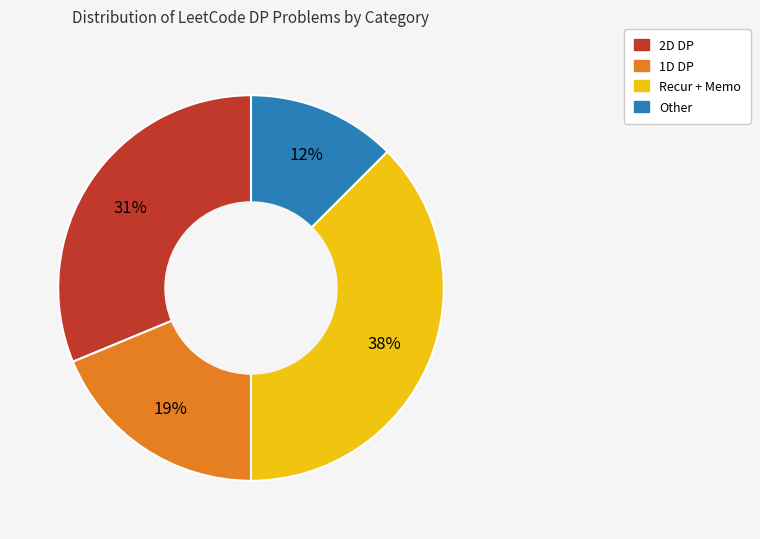

Does any single category account for the majority?

No